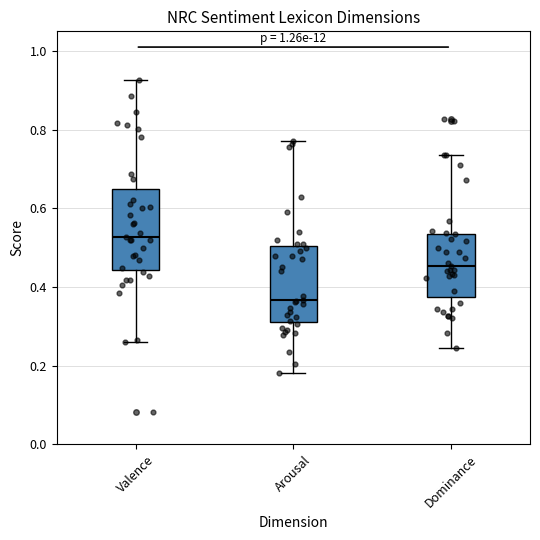

Which box has the lowest median line?

Arousal